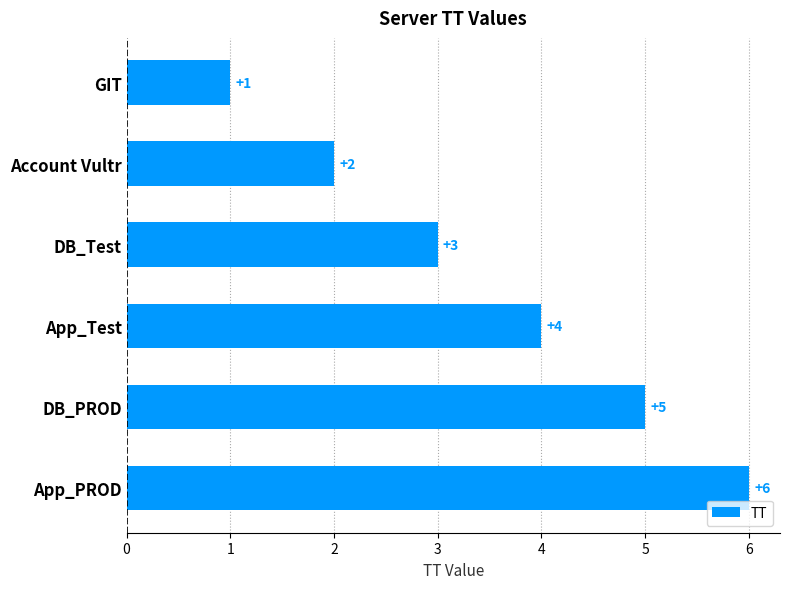

Is it true that the value at DB_Test is 3?

True